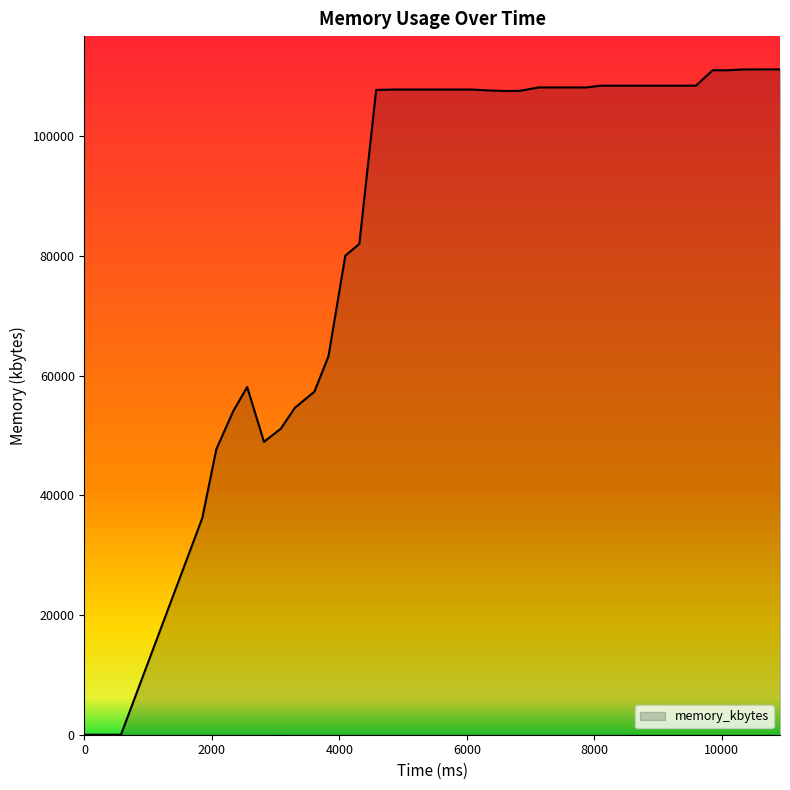

What is the difference between the maximum and minimum values?

111192